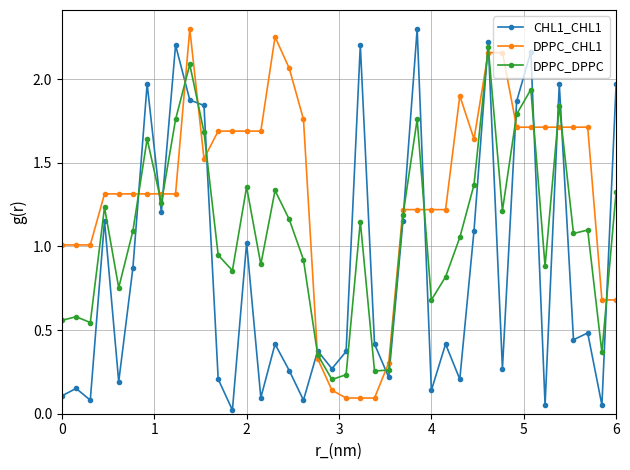

Rank the series by their average value, from highest to lowest.

DPPC_CHL1, DPPC_DPPC, CHL1_CHL1